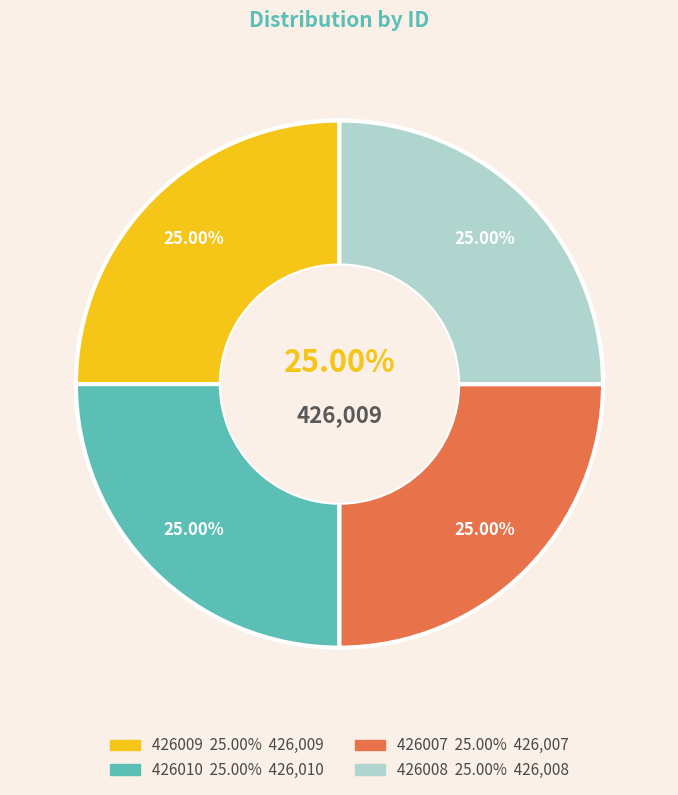

Is it true that 426008 is 25% of the pie?

True